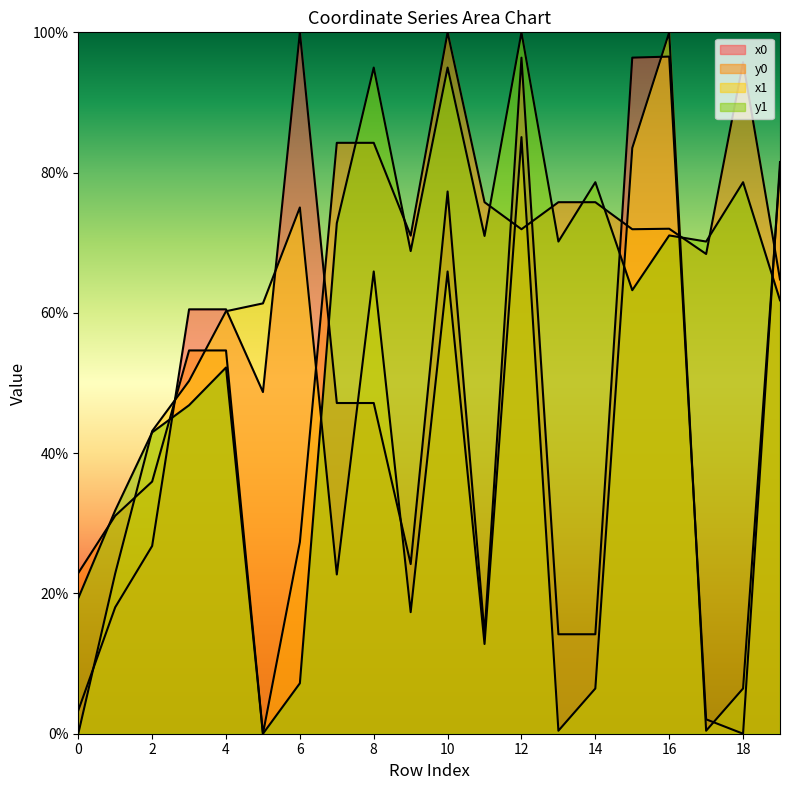

Does the chart have visible grid lines?

No